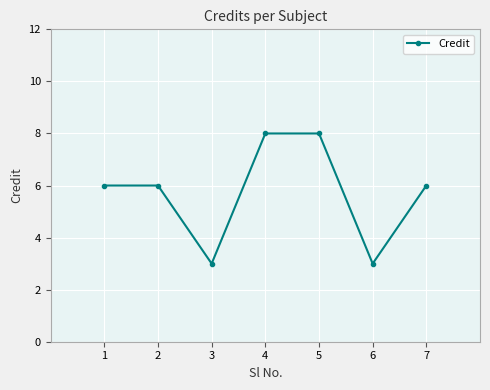

What is the minimum value shown in the chart?

3